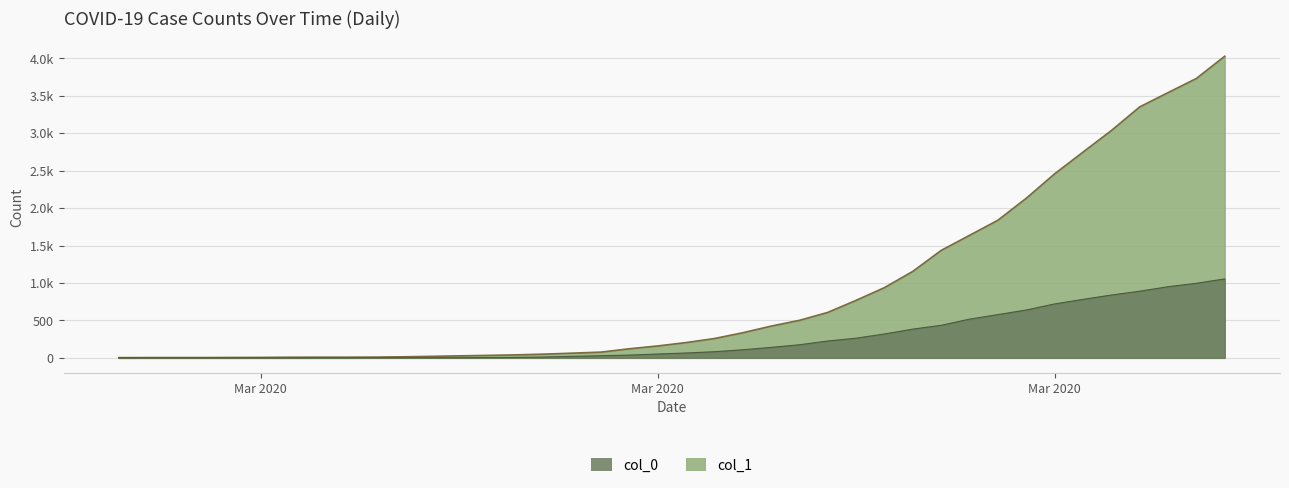

What is the lowest value of the col_1 series?

3